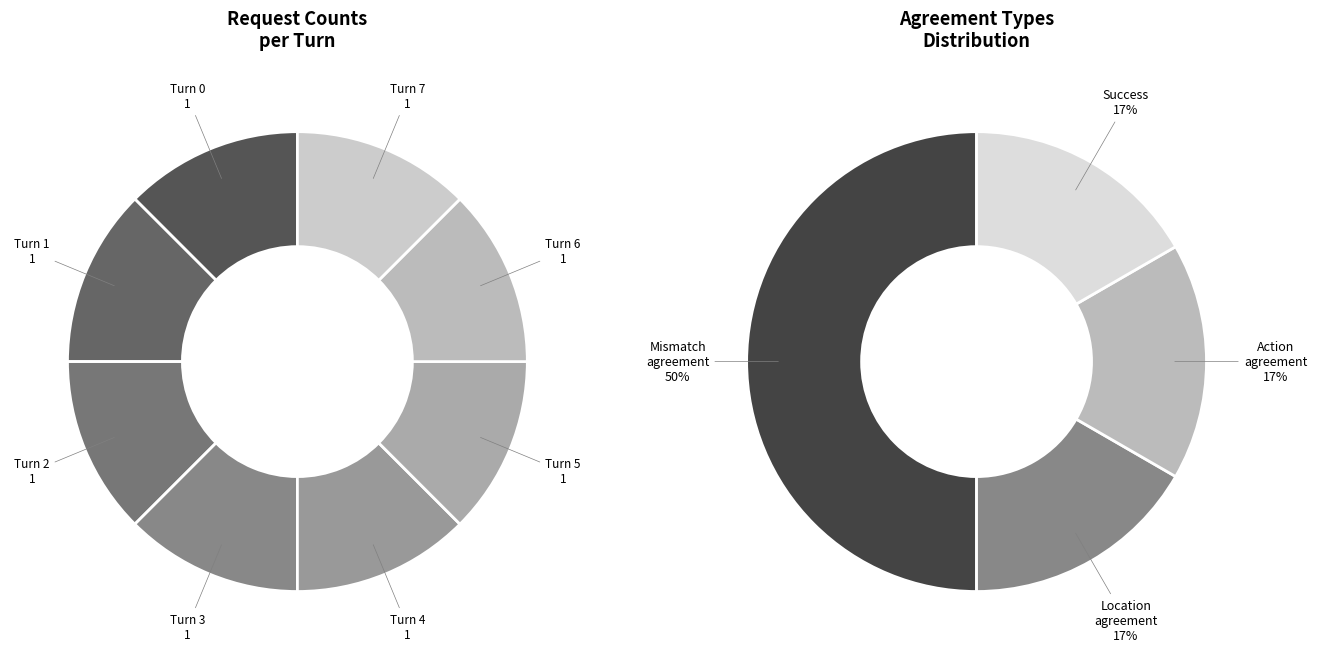

Which slice is the smallest?

Turn 0